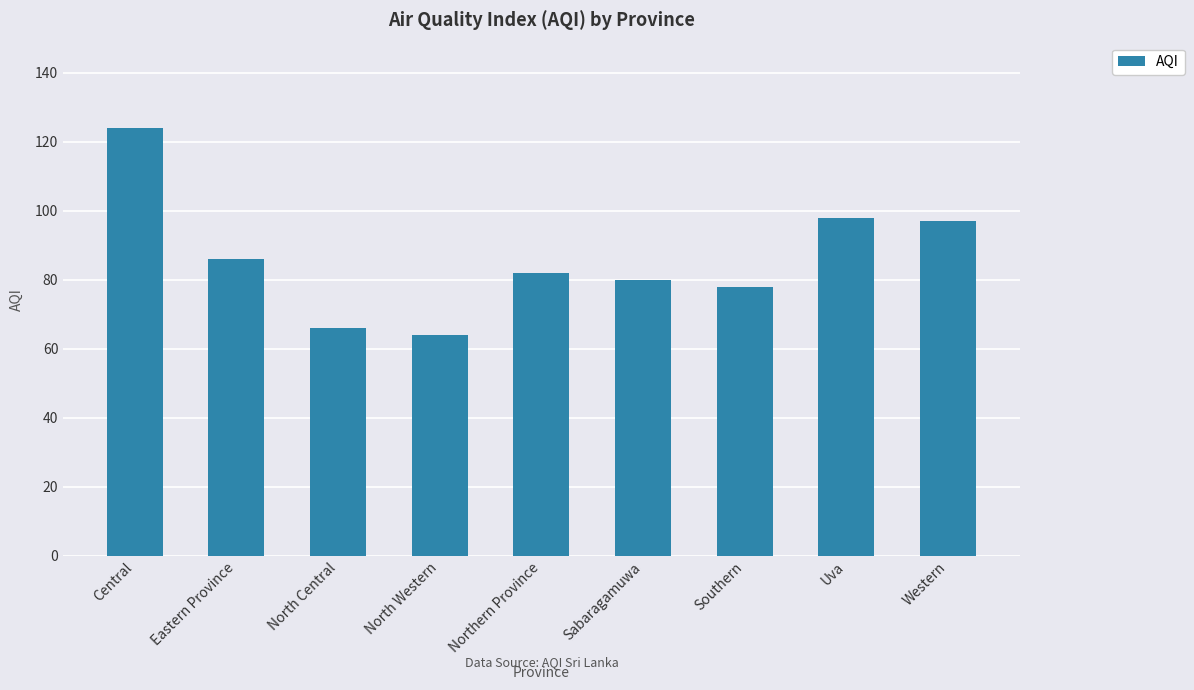

The chart shows a value of 43 at Uva. True or false?

False